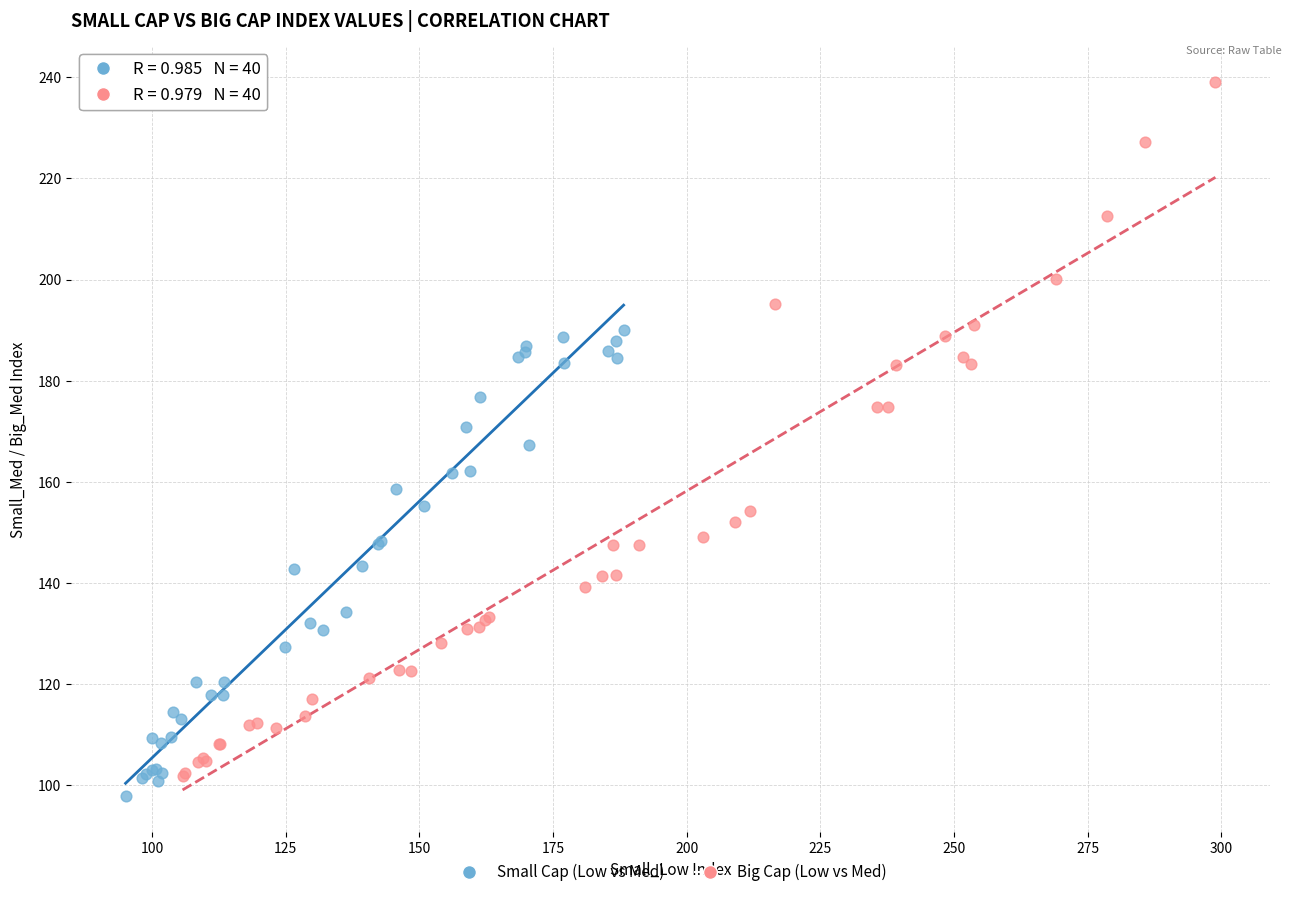

What are all the series names shown in the legend?

Small Cap (Low vs Med), Big Cap (Low vs Med)